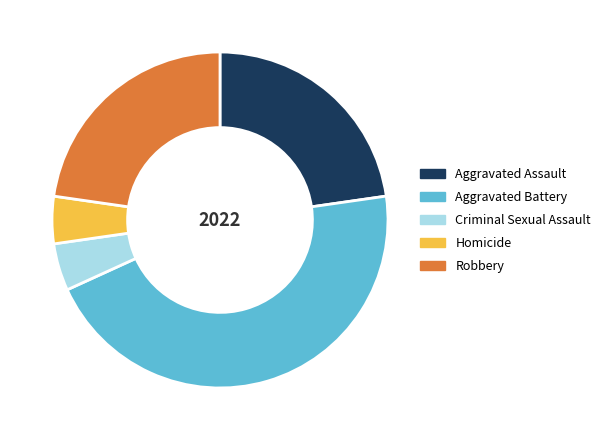

Is it true that Robbery is 23% of the pie?

True